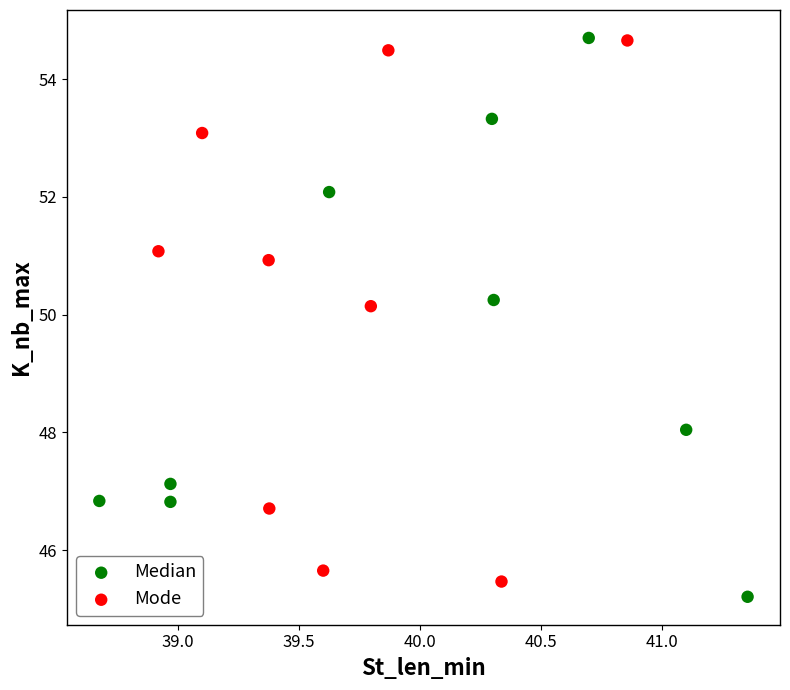

Which series reaches the minimum Y coordinate?

Median